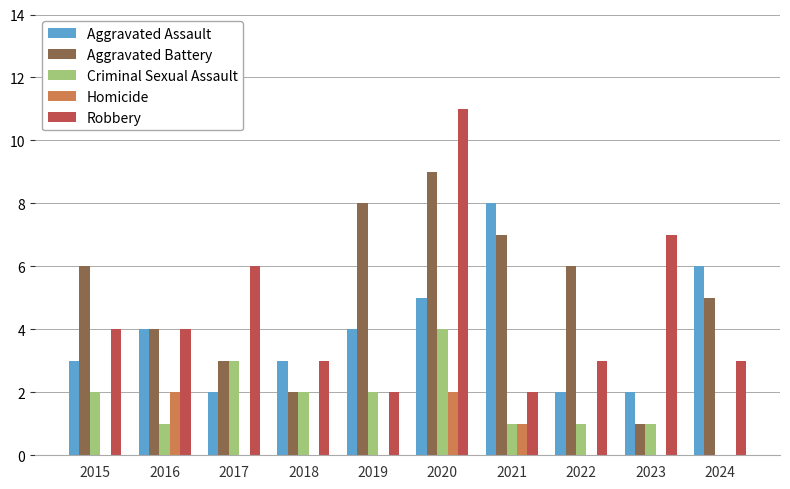

Are the bars grouped side by side (vs. stacked)?

Yes